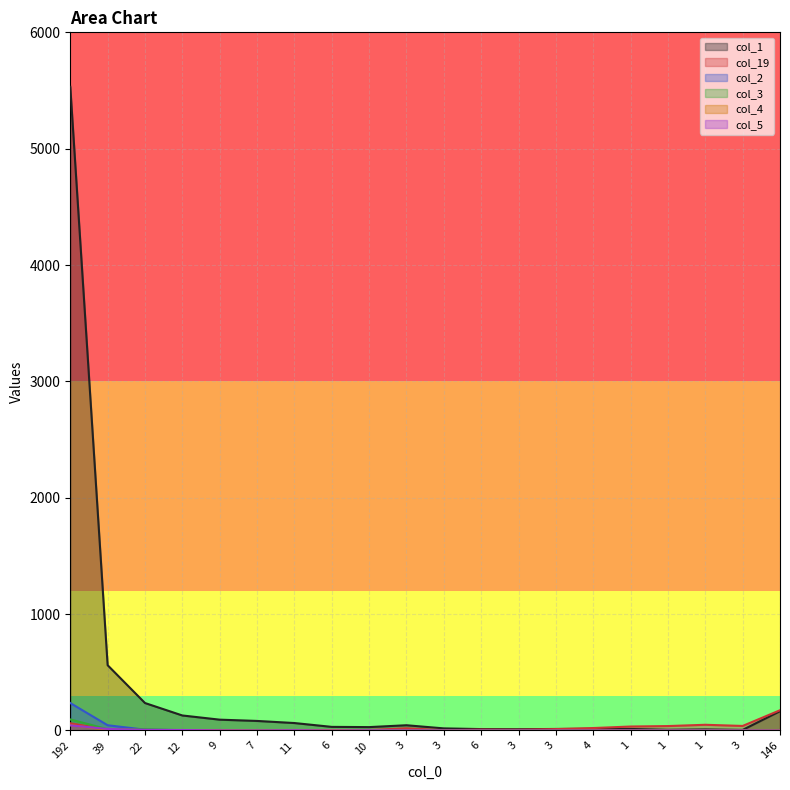

What is the difference between the highest and lowest values at 3?

45